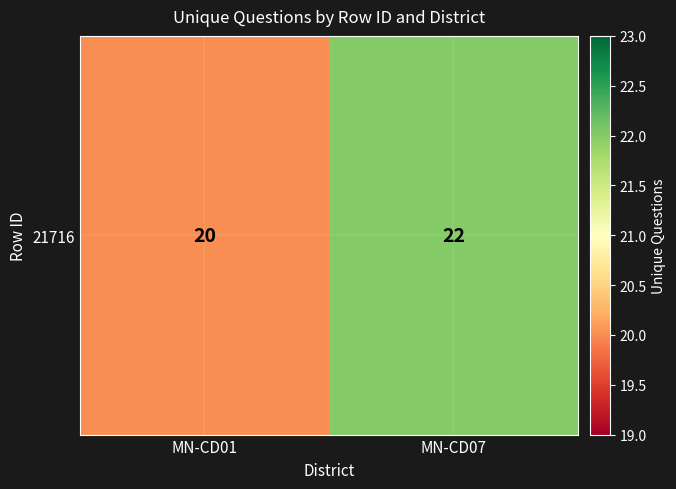

At which label is the value closest to 21?

MN-CD01